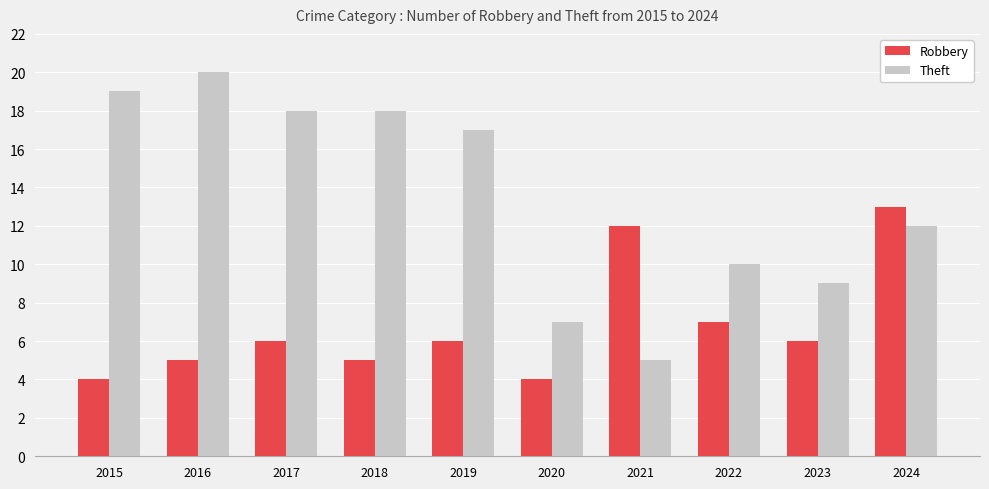

Reading left to right, transcribe all the data shown in this chart.

Robbery: 4	5	6	5	6	4	12	7	6	13
Theft: 19	20	18	18	17	7	5	10	9	12